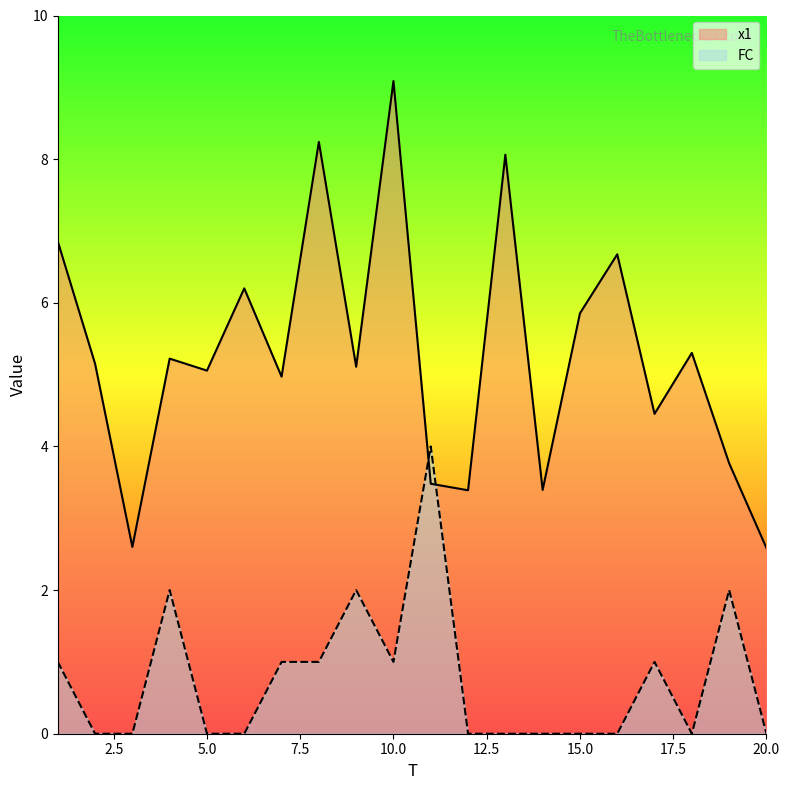

What are all the series names shown in the legend?

x1, FC